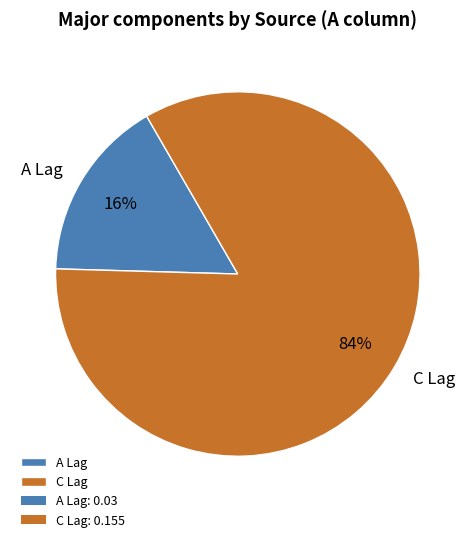

To the nearest percent, what is the average slice percentage?

50%